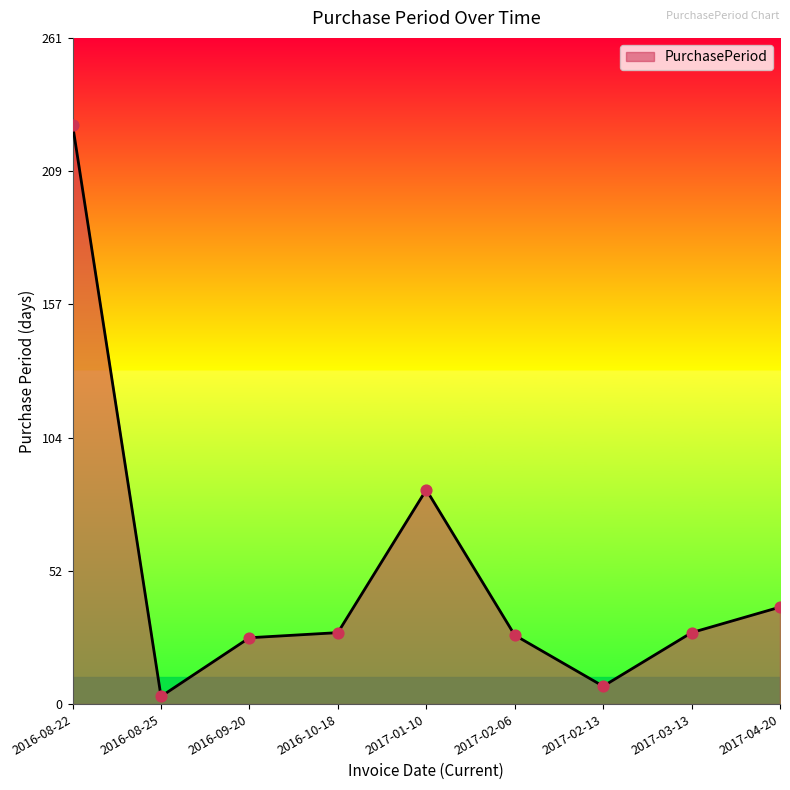

What is the change in value from 2016-10-18 to 2017-04-20?

+10